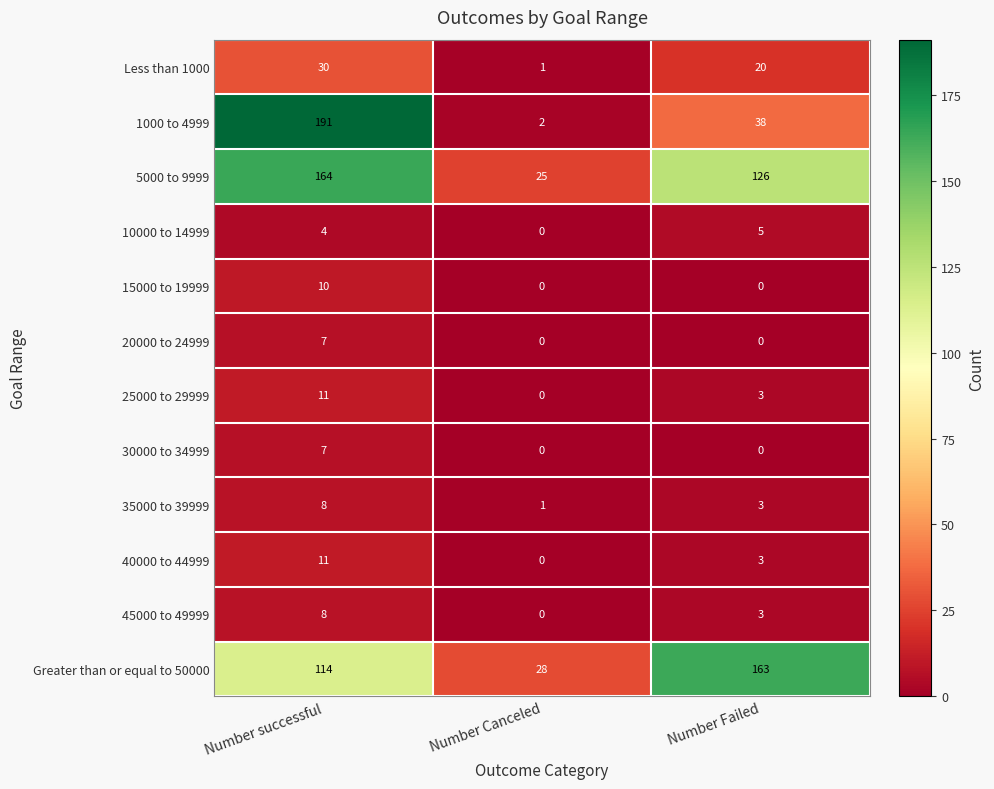

Is the value of 30000 to 34999 at Number successful greater than the value of 45000 to 49999 at Number Failed?

Yes